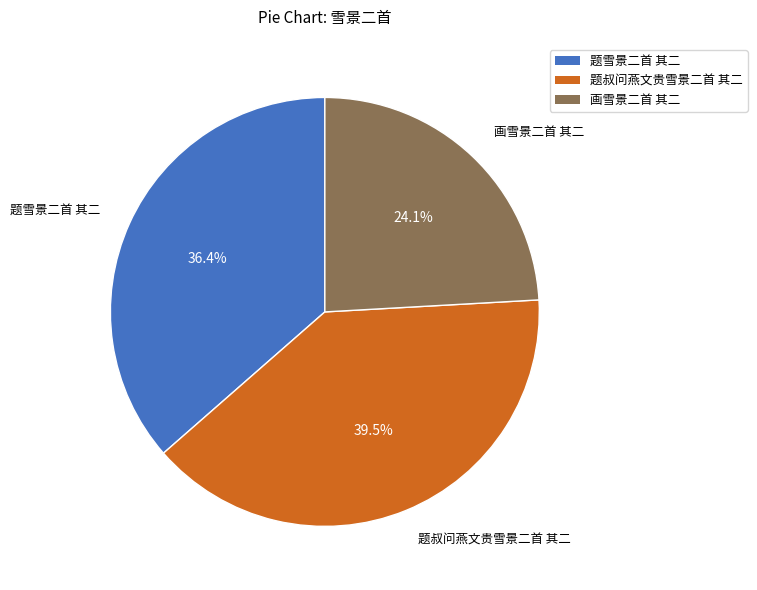

Approximately how many times larger is the value at 画雪景二首 其二 compared to 题雪景二首 其二?

0.7